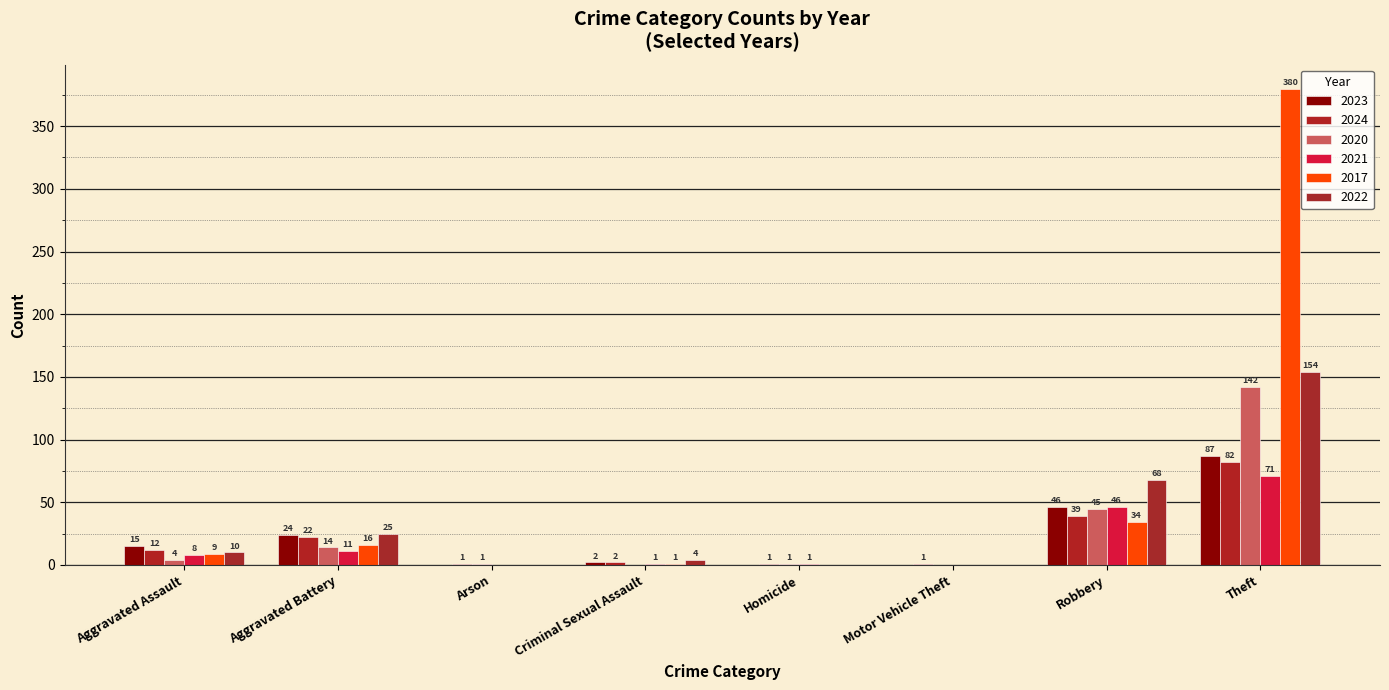

The 2023 series shows 93 at Homicide. True or false?

False